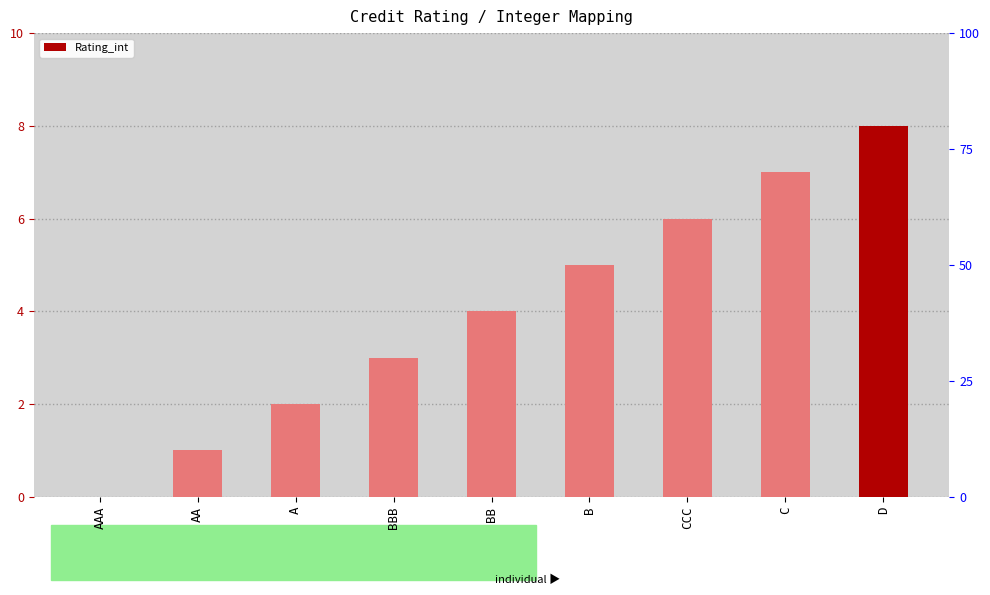

How many values exceed 4?

4